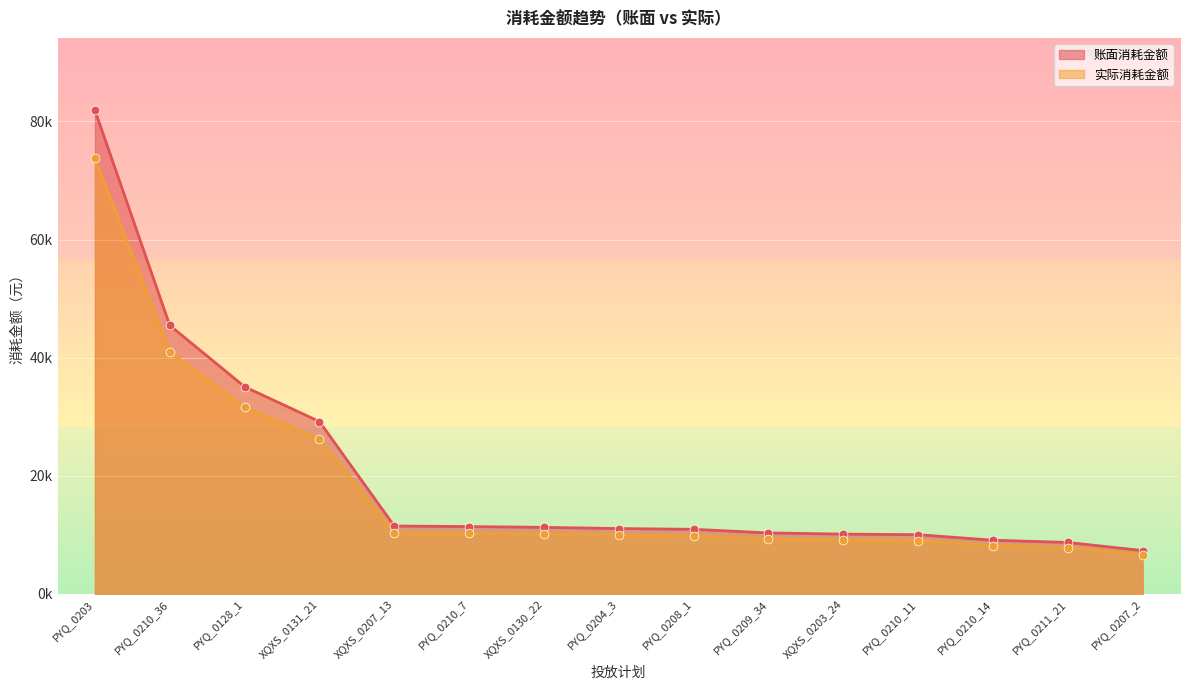

Which series has the largest Y range (max minus min)?

账面消耗金额